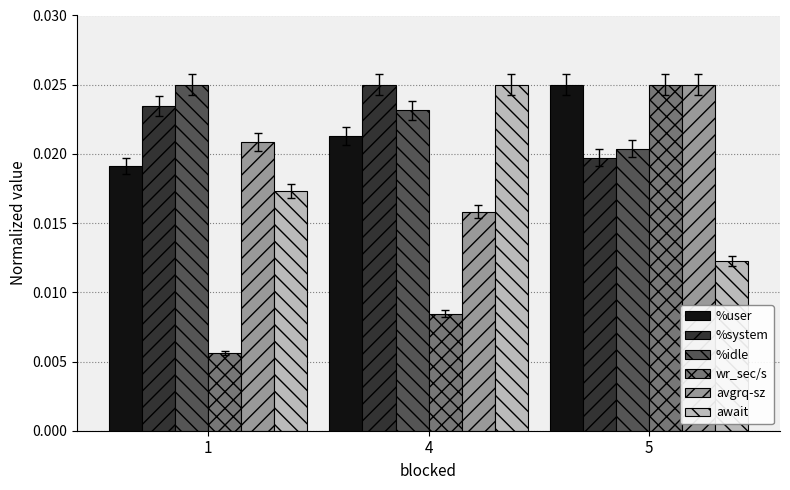

List the labels in order of %user value, largest first.

5, 4, 1